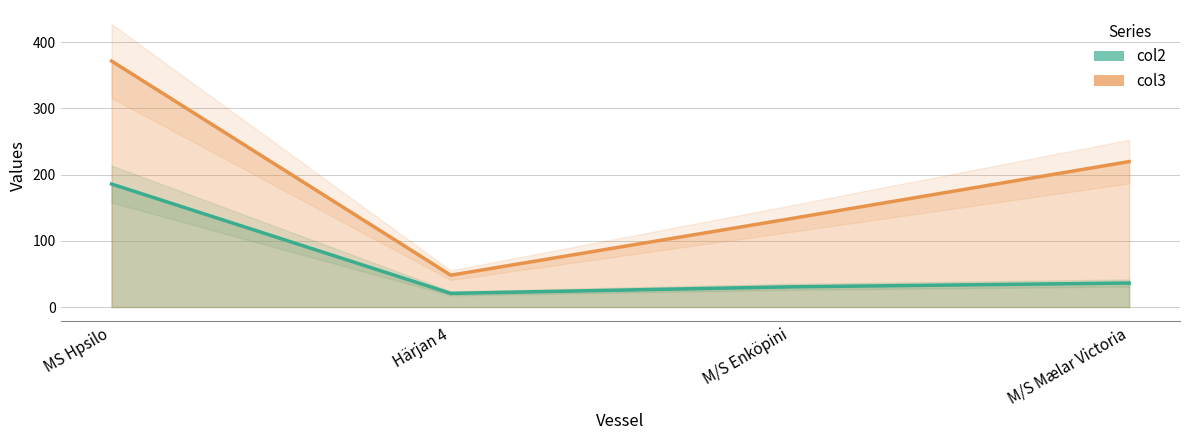

What is the sum of all values?

273.1